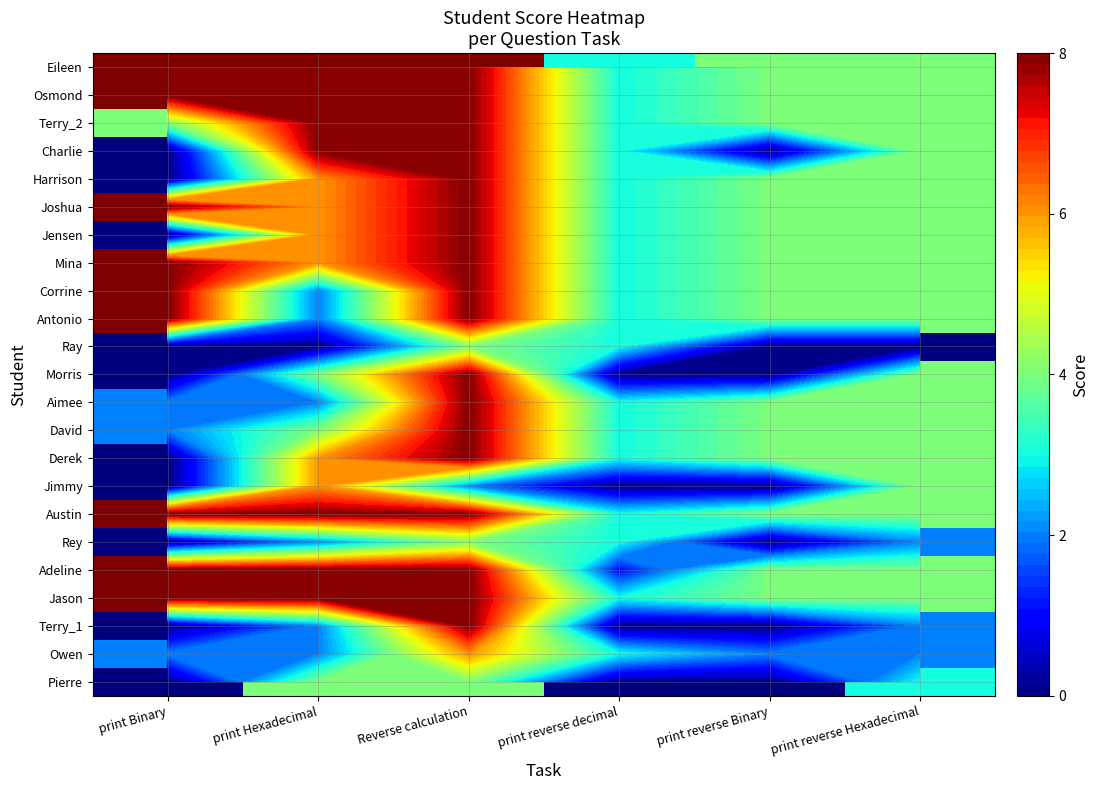

What is the greatest value displayed?

8